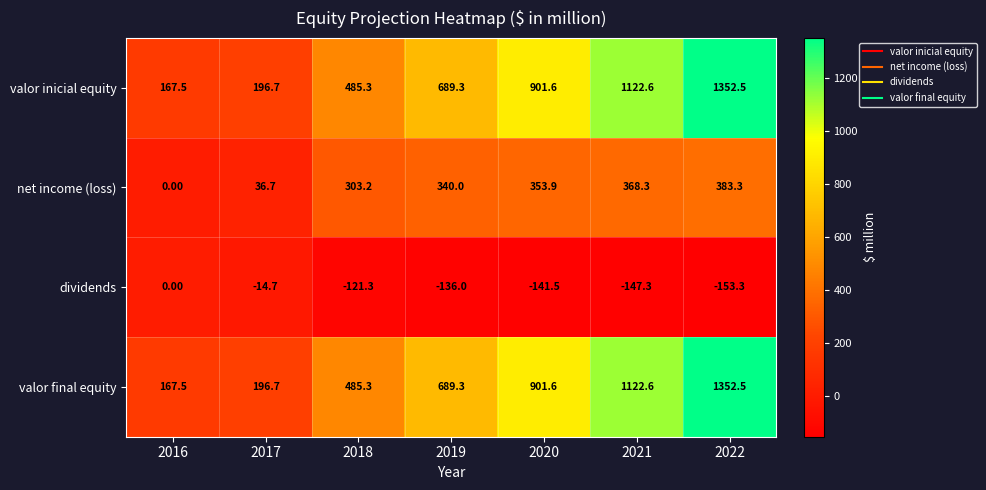

How many data points does each series have?

7